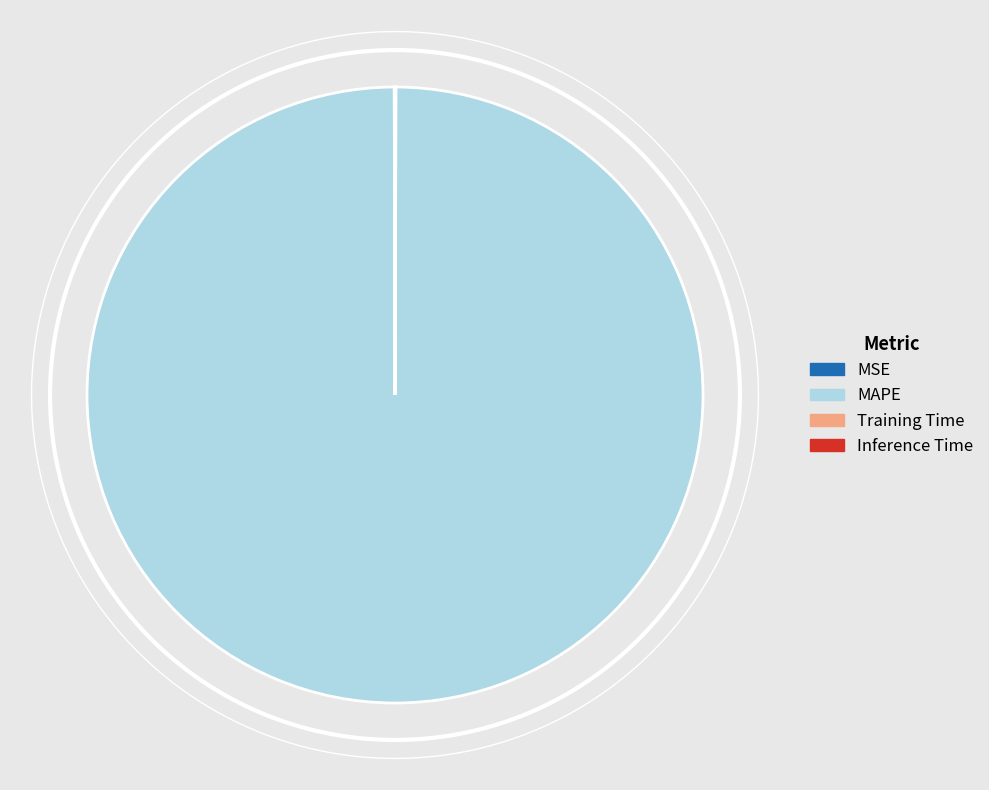

Is Inference Time the majority of the pie?

No